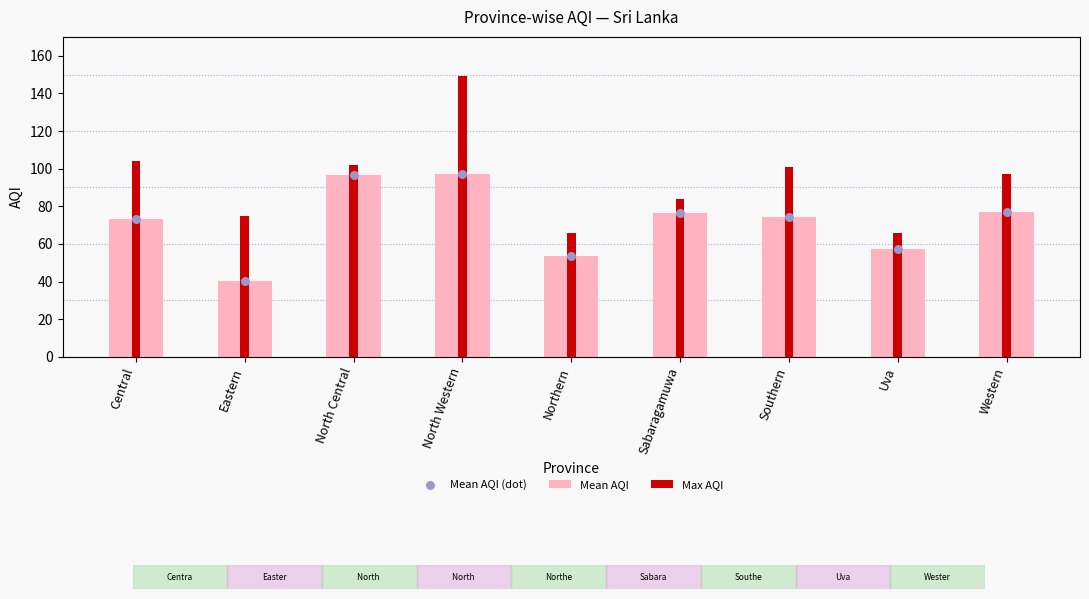

What are all the series names shown in the legend?

Mean AQI, Max AQI, Mean AQI (dot)